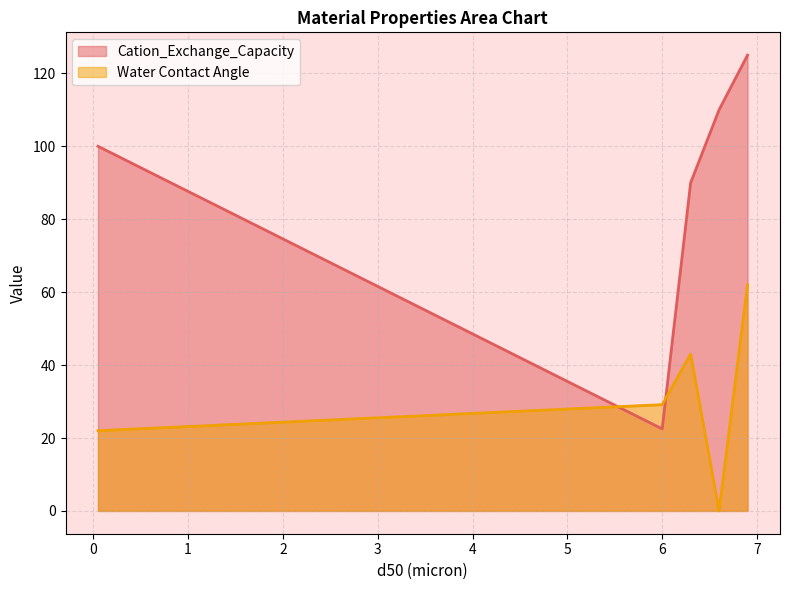

The value of Cation_Exchange_Capacity at 0.05 is 100.0. True or false?

True